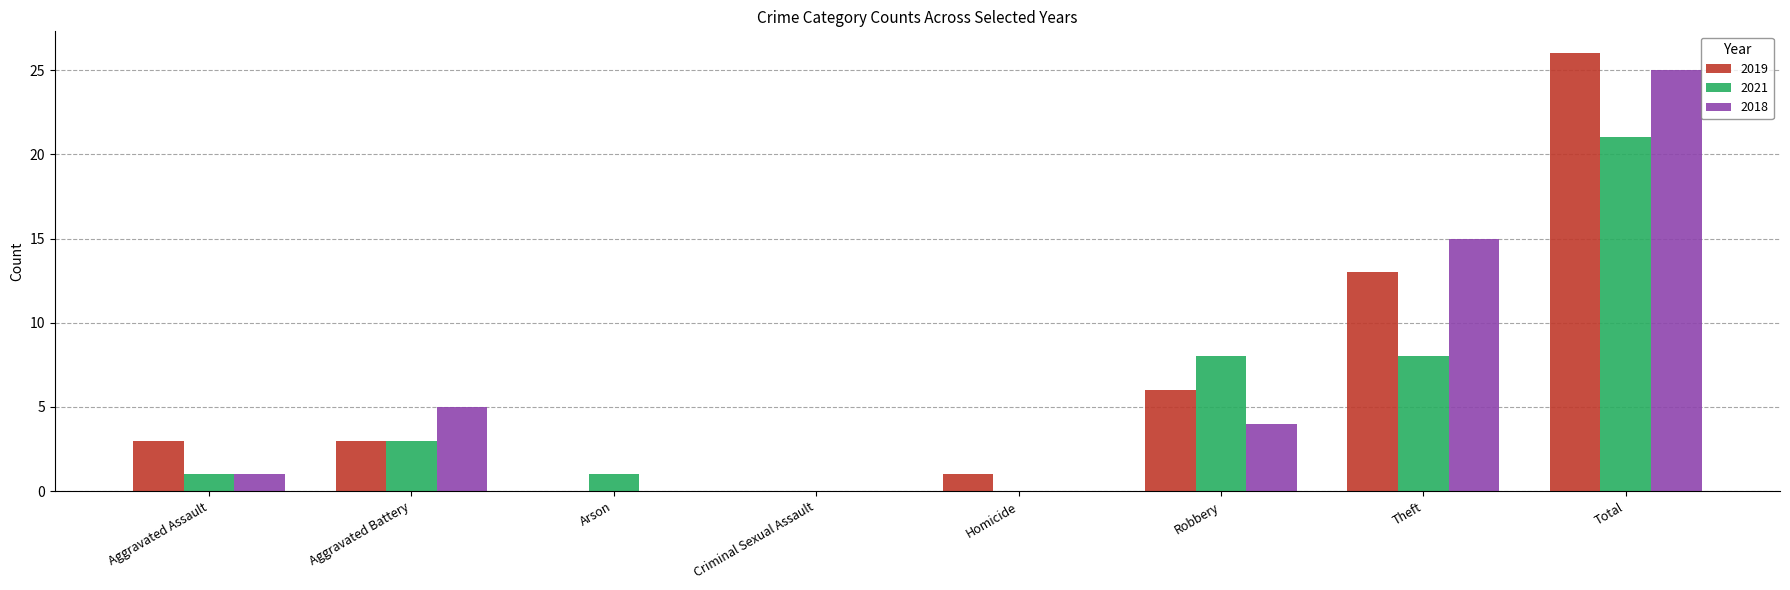

Does the chart contain stacked bars?

No